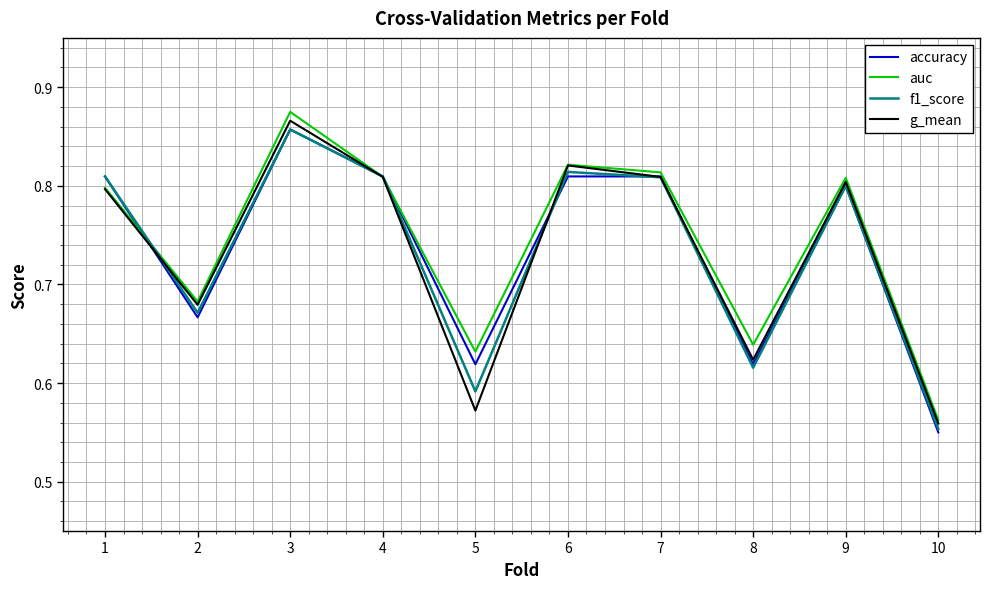

True or false: auc has a value of 0.8 at 1.

True